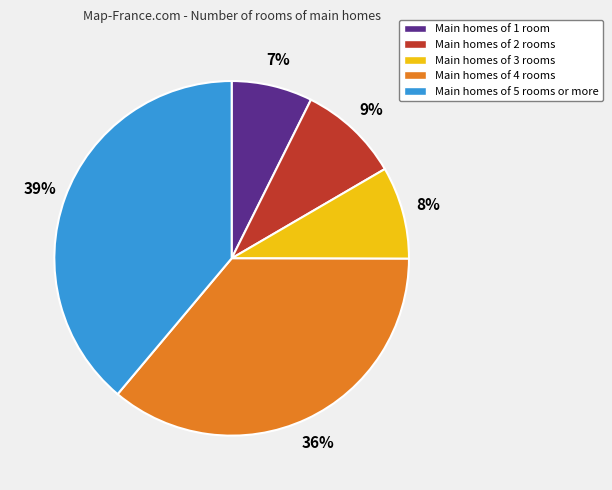

To the nearest percent, what is the difference between the Main homes of 2 rooms and Main homes of 5 rooms or more slice percentages?

30%